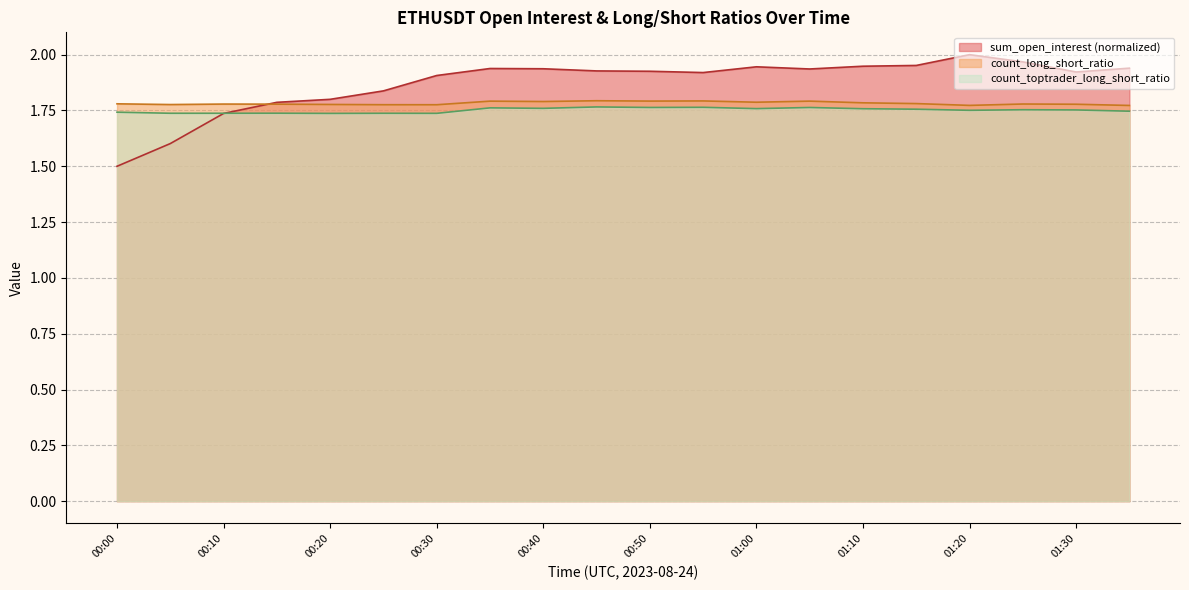

The sum_open_interest series shows 1.7 at 00:10. True or false?

True